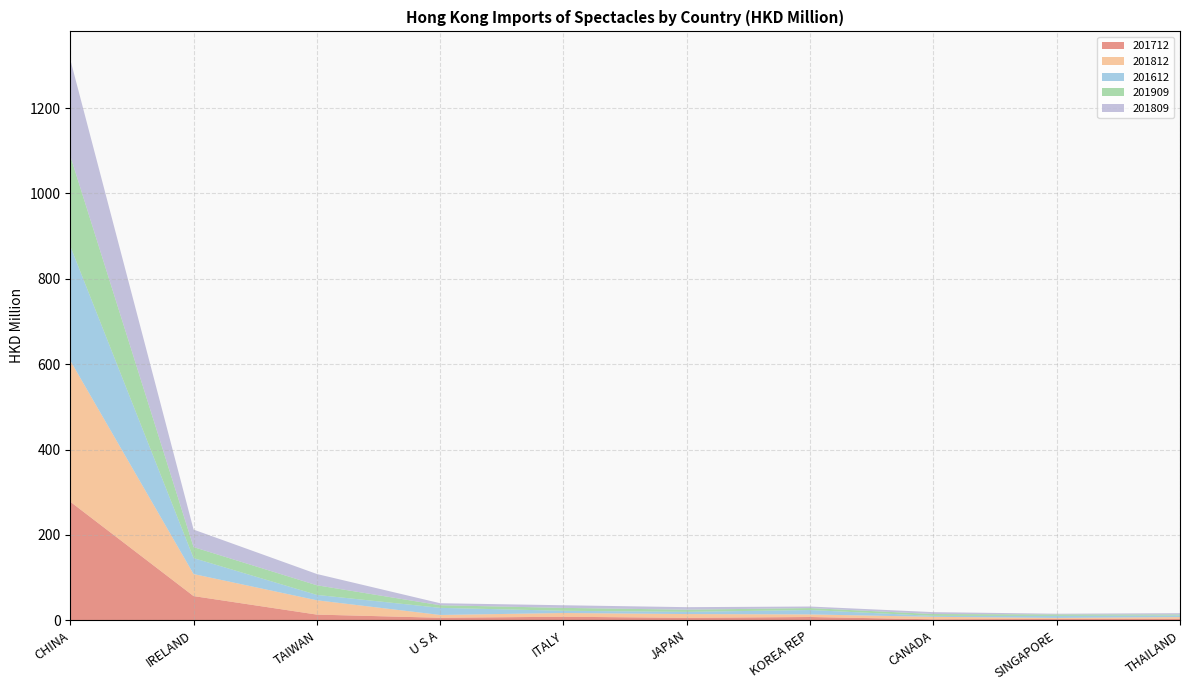

Reading left to right, what are all the values shown in this chart?

201712: CHINA=277.8	IRELAND=56.6	TAIWAN=13.3	U S A=5.9	ITALY=8.3	JAPAN=5.7	KOREA REP=7.6	CANADA=2.2	SINGAPORE=3.1	THAILAND=3.4
201812: CHINA=330.6	IRELAND=51.6	TAIWAN=33.5	U S A=6.5	ITALY=8.7	JAPAN=8.9	KOREA REP=6.0	CANADA=5.8	SINGAPORE=2.5	THAILAND=4.0
201612: CHINA=268.2	IRELAND=37.4	TAIWAN=12.6	U S A=16.7	ITALY=5.2	JAPAN=5.1	KOREA REP=10.3	CANADA=2.2	SINGAPORE=4.7	THAILAND=3.7
201909: CHINA=211.4	IRELAND=25.8	TAIWAN=22.6	U S A=6.1	ITALY=6.8	JAPAN=5.1	KOREA REP=4.6	CANADA=4.3	SINGAPORE=3.4	THAILAND=2.4
201809: CHINA=225.9	IRELAND=41.0	TAIWAN=26.4	U S A=4.7	ITALY=6.2	JAPAN=5.9	KOREA REP=3.6	CANADA=4.5	SINGAPORE=1.7	THAILAND=3.0